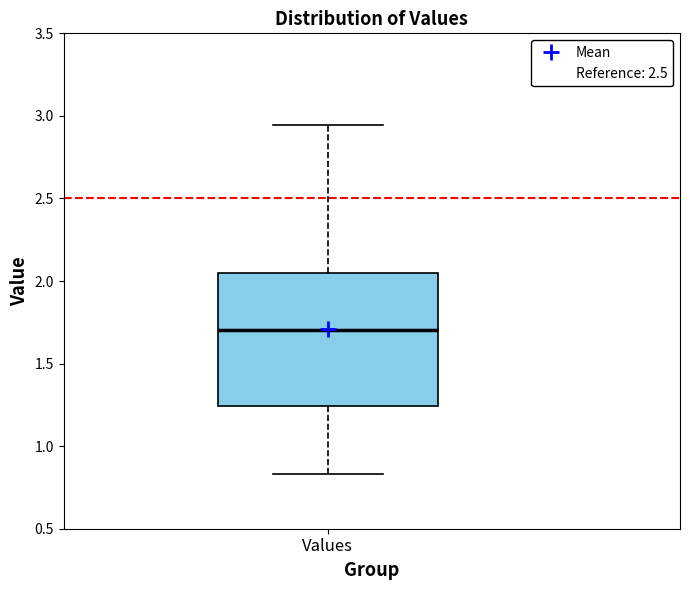

Transcribe this box plot: give where the median line is, the range the box spans, and where the two whiskers end, as read against the y-axis. The values are not printed on the chart, so give them approximately, as read against the axis.

median 1.70, box 1.25 to 2.05, whiskers 0.85 to 2.95